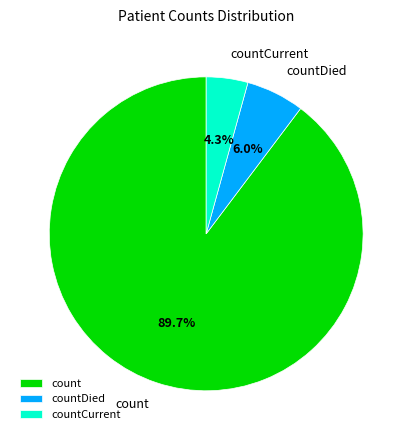

Rank the categories by value from lowest to highest.

countCurrent, countDied, count